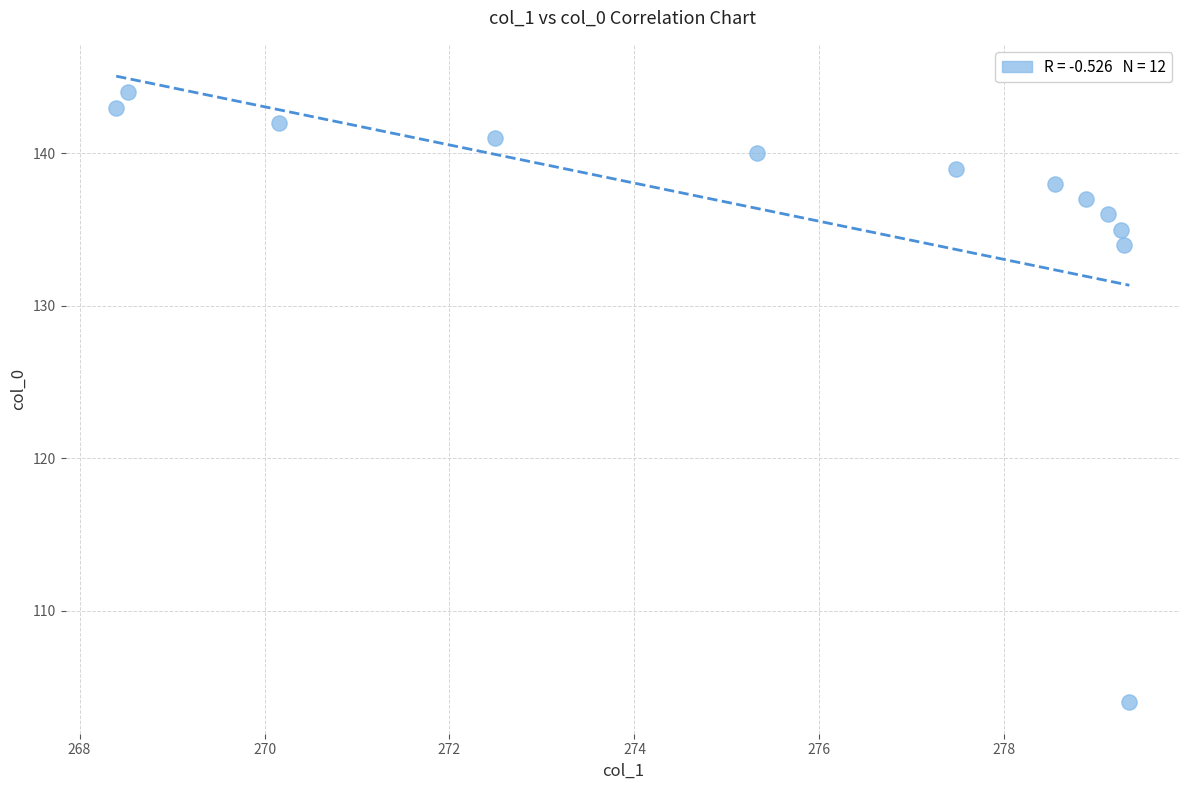

What is the range of Y values (max minus min)?

40